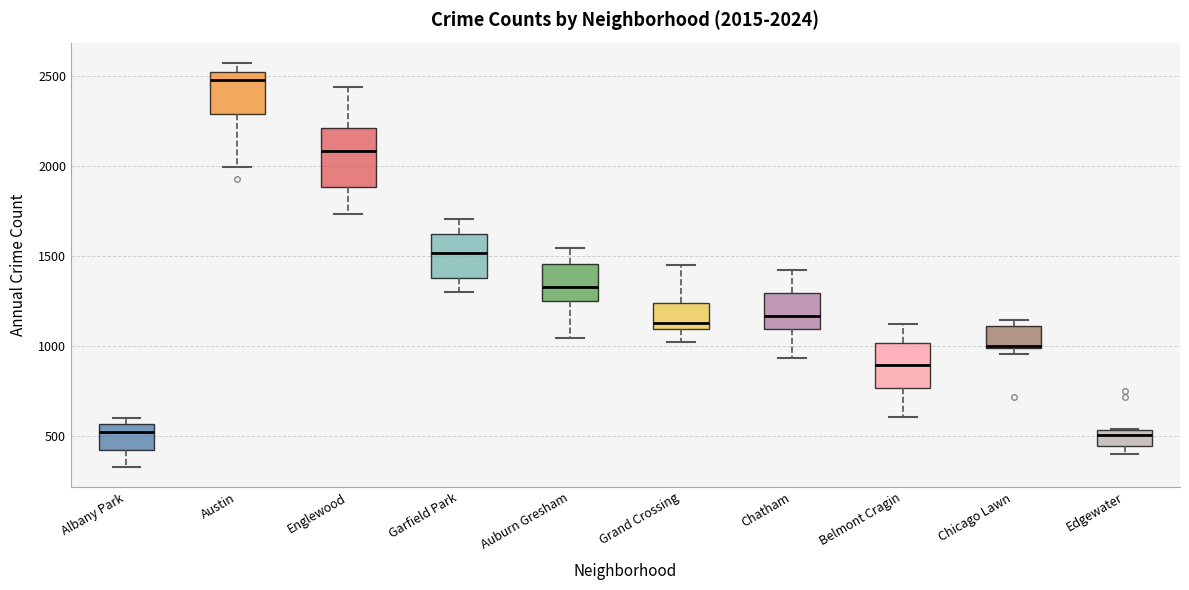

Comparing the boxes themselves (not the whiskers), which one is the tallest?

Englewood